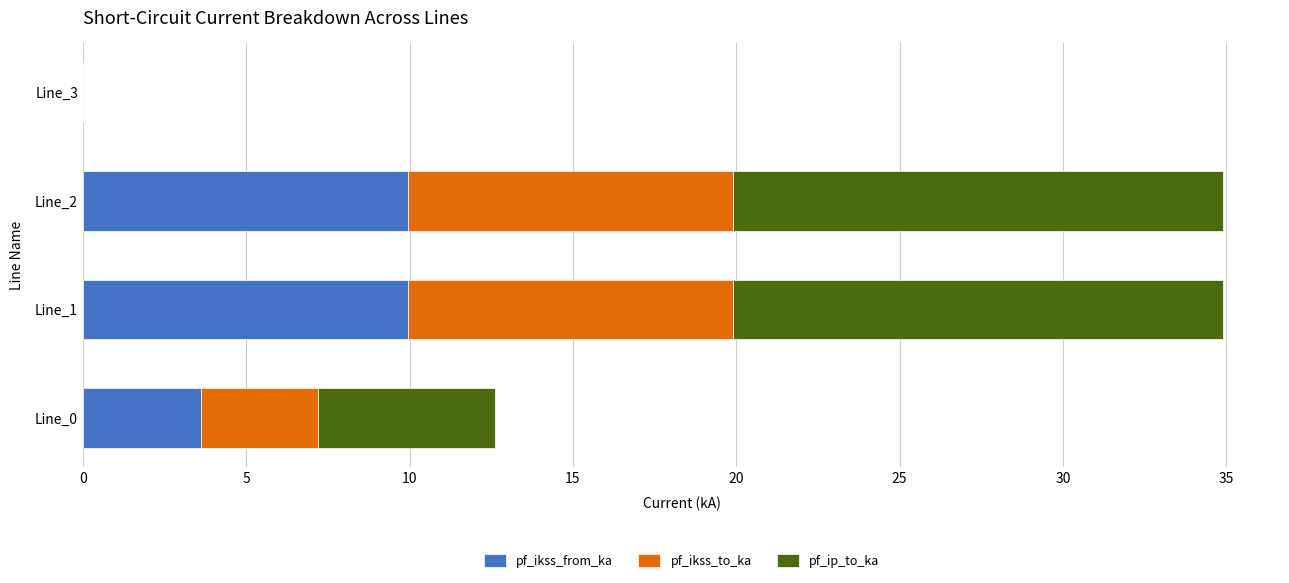

What are all the series names shown in the legend?

pf_ikss_from_ka, pf_ikss_to_ka, pf_ip_to_ka